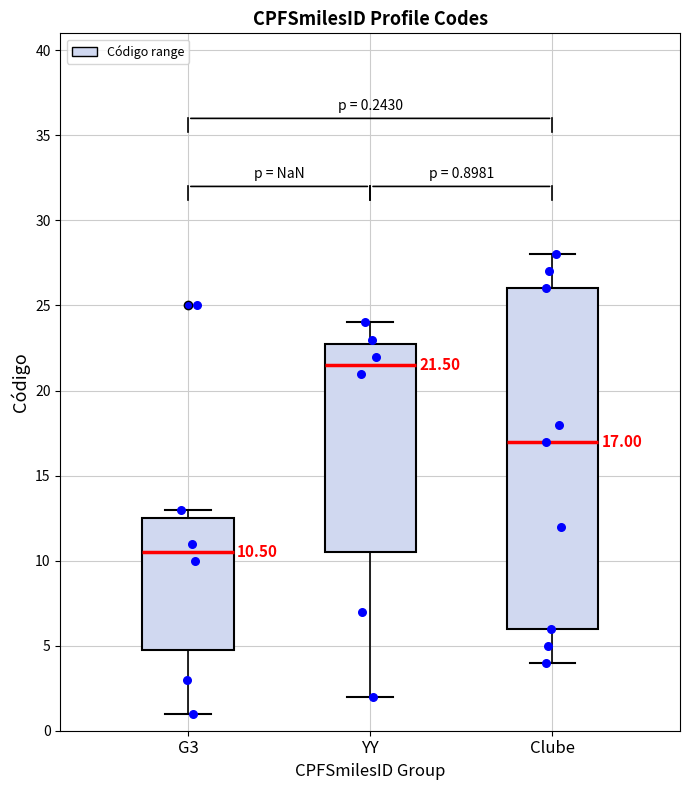

Which box's median line is the lowest?

G3